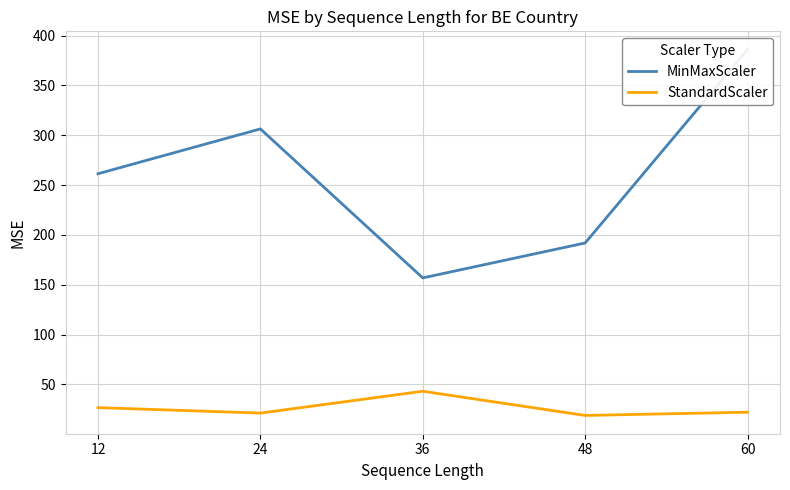

How many data points in MinMaxScaler are above 261?

3